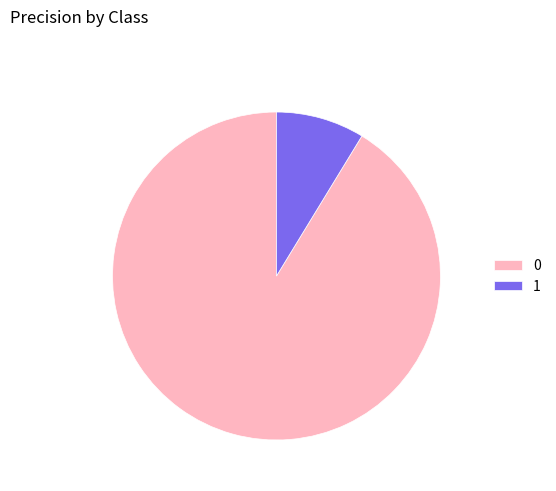

Do 0 and 1 together represent more than half of the pie?

Yes